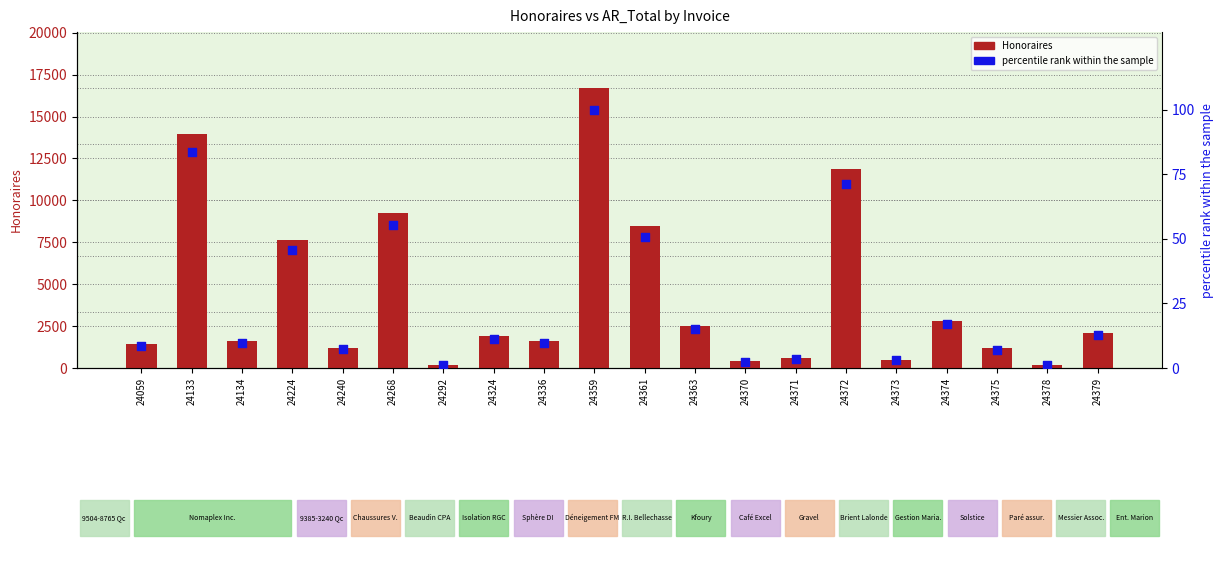

At which category is the sum across all series the highest?

24359